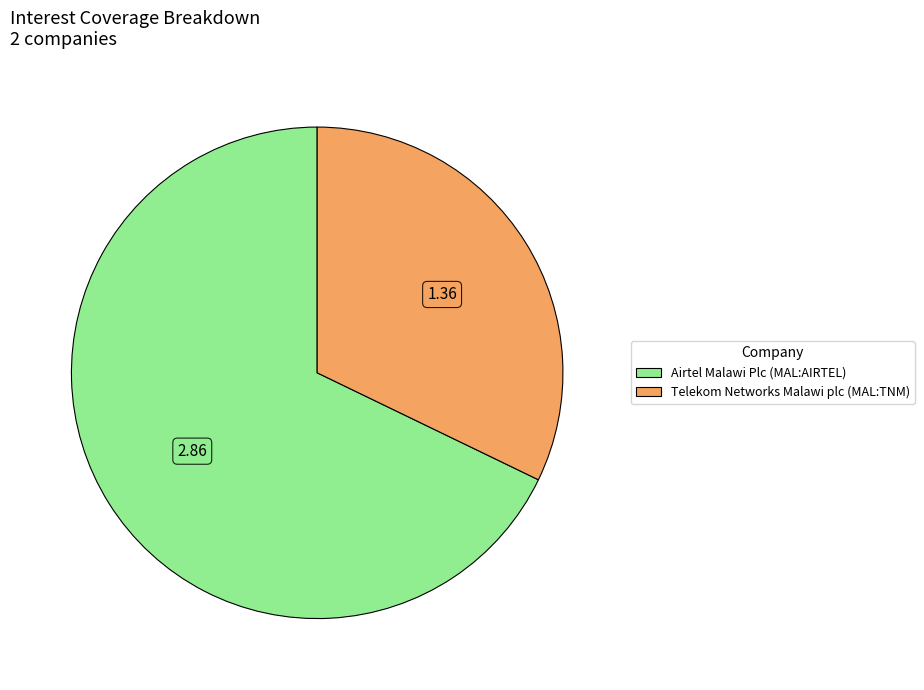

Combined, do Airtel Malawi Plc (MAL:AIRTEL) and Telekom Networks Malawi plc (MAL:TNM) account for over 50%?

Yes